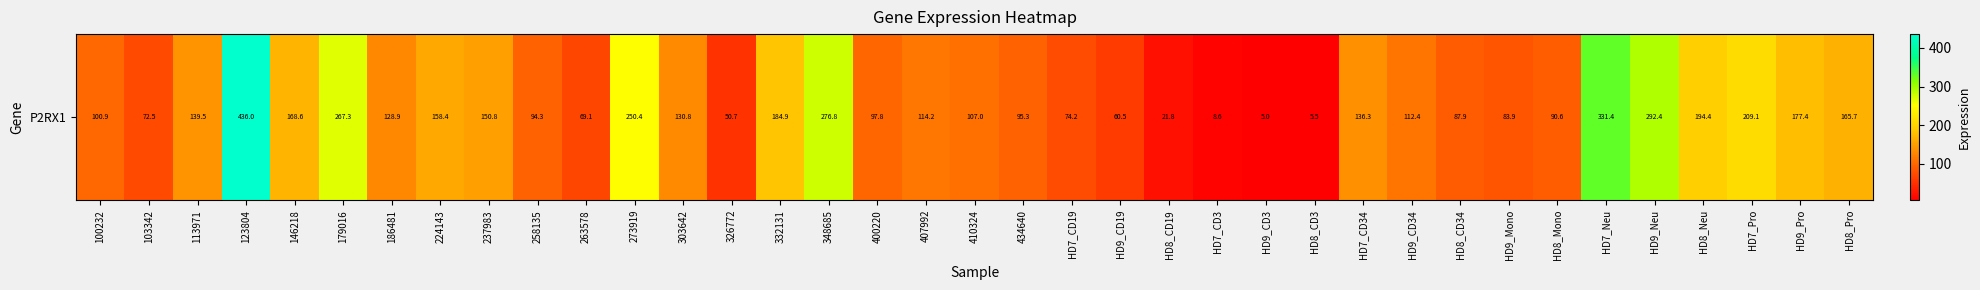

Approximately how many times larger is the value at 123804 compared to HD8_CD3?

78.6